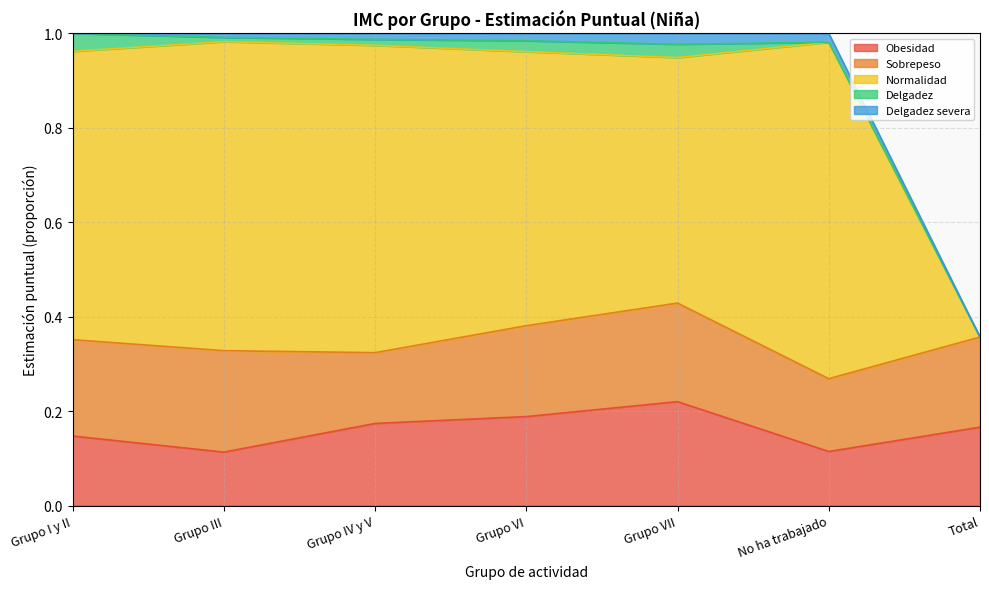

The Sobrepeso series shows 0.2 at Grupo III. True or false?

True